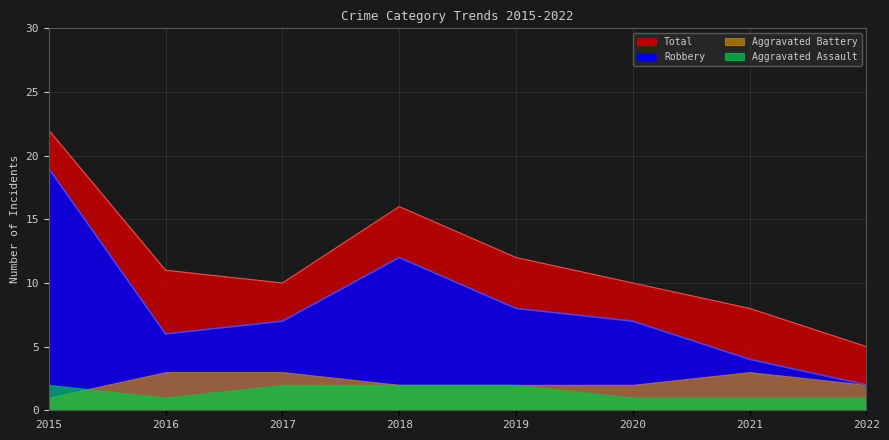

True or false: Robbery has a value of 12 at 2018.

True